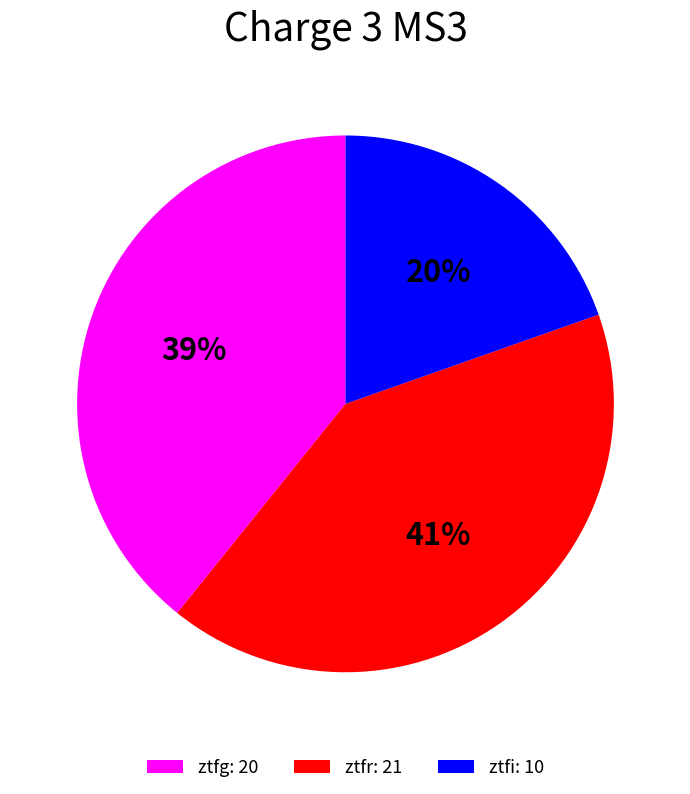

How many segments does this pie chart have?

3